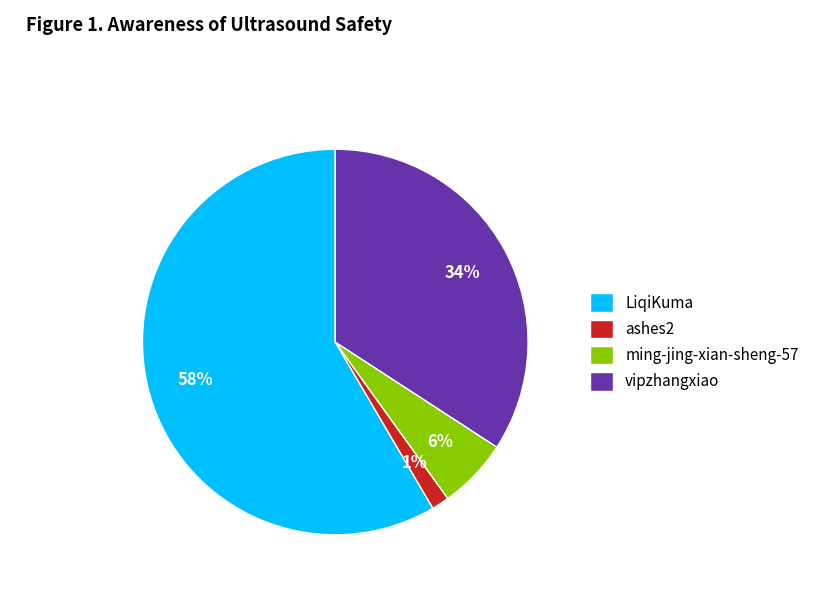

Rank the categories by value from lowest to highest.

ashes2, ming-jing-xian-sheng-57, vipzhangxiao, LiqiKuma